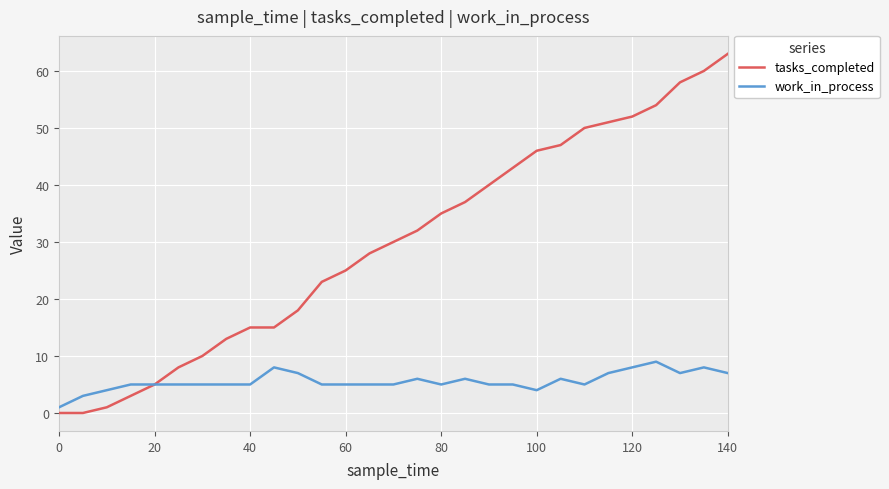

Which series has the largest range (max minus min)?

tasks_completed